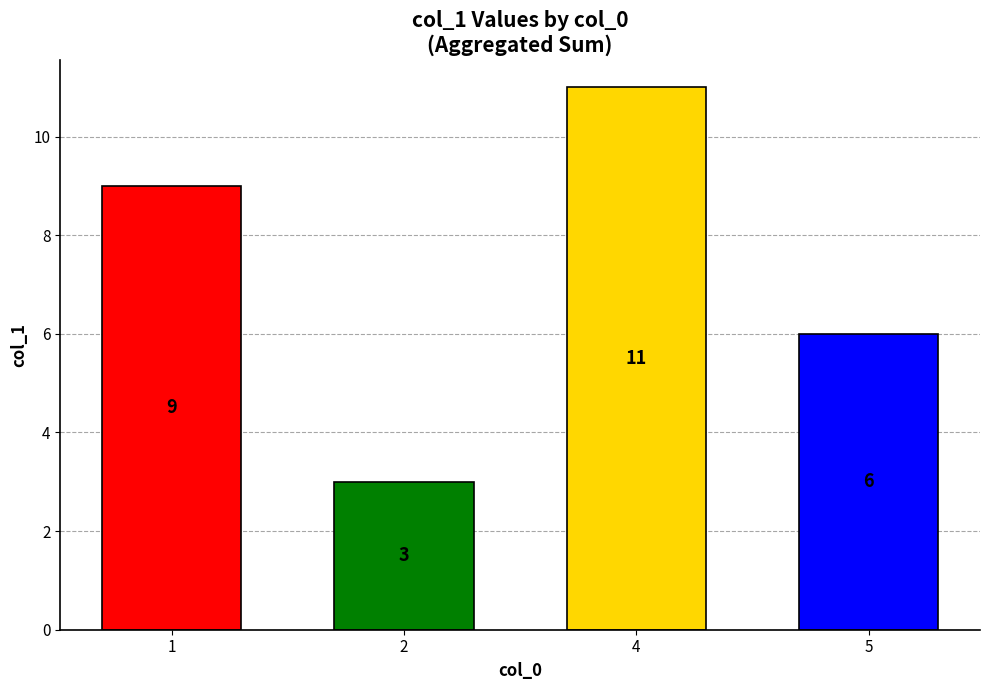

Rank the categories by value from highest to lowest.

4, 1, 5, 2